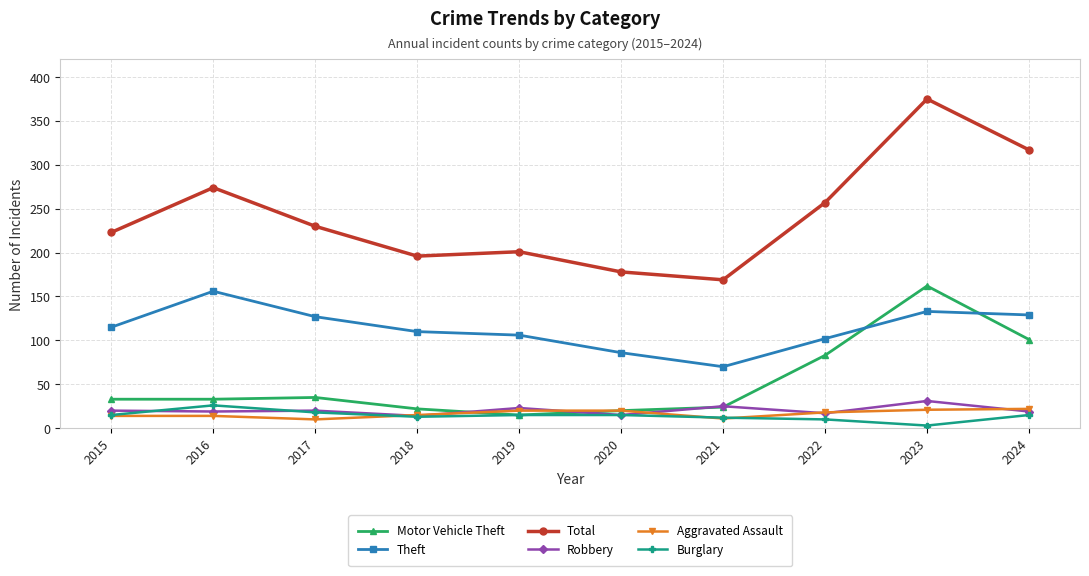

How many categories are shown in the chart?

10